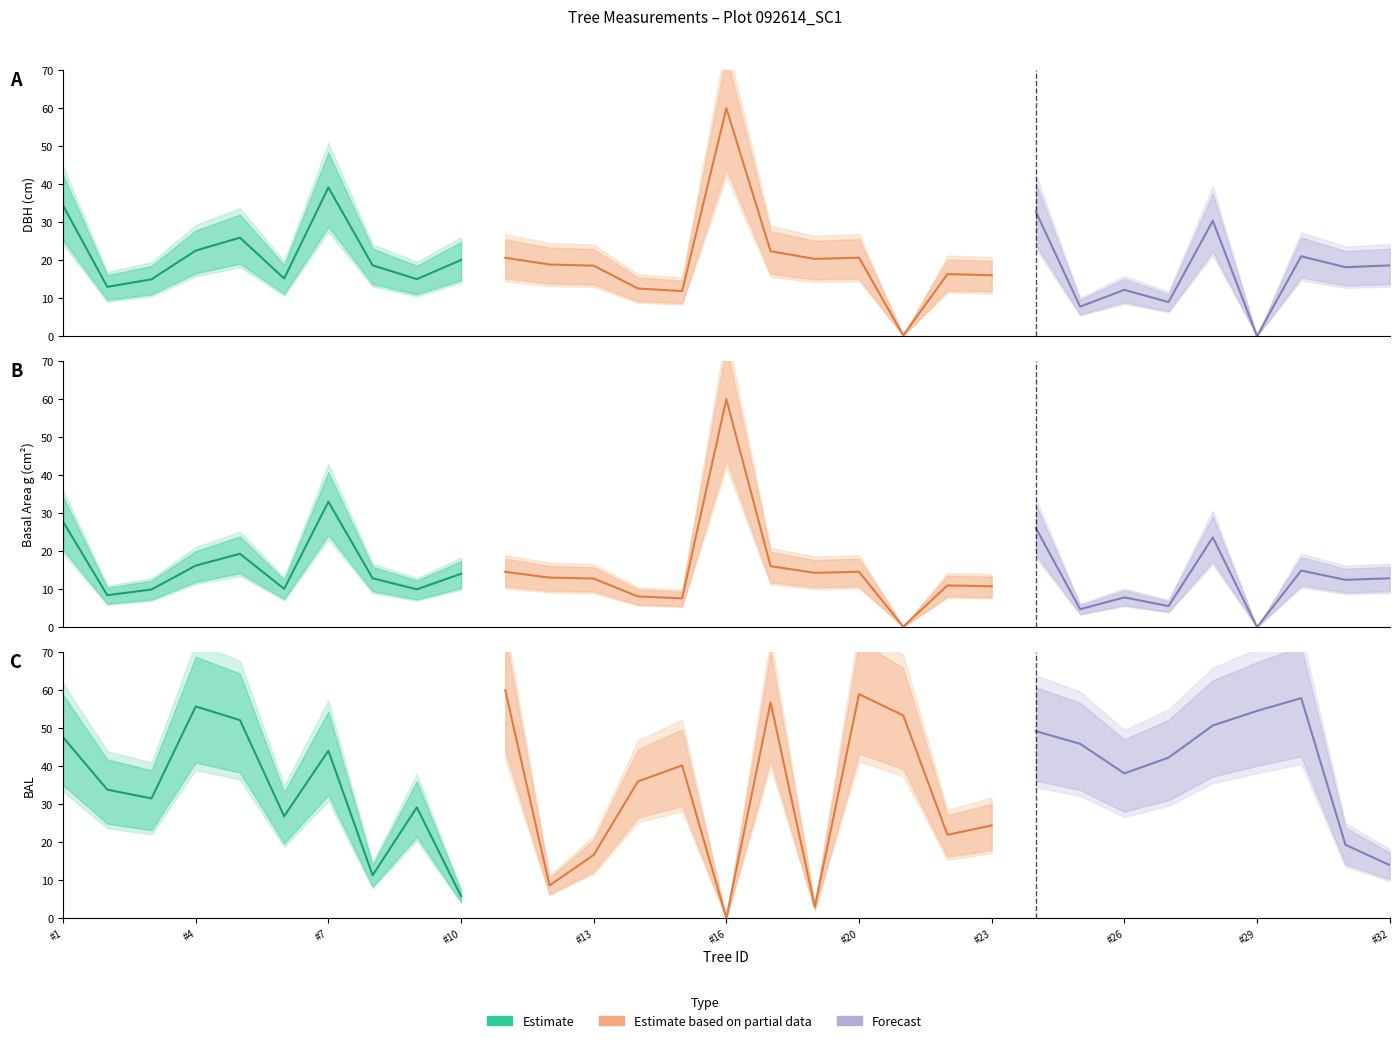

Does the chart display data point markers on the line(s)?

No